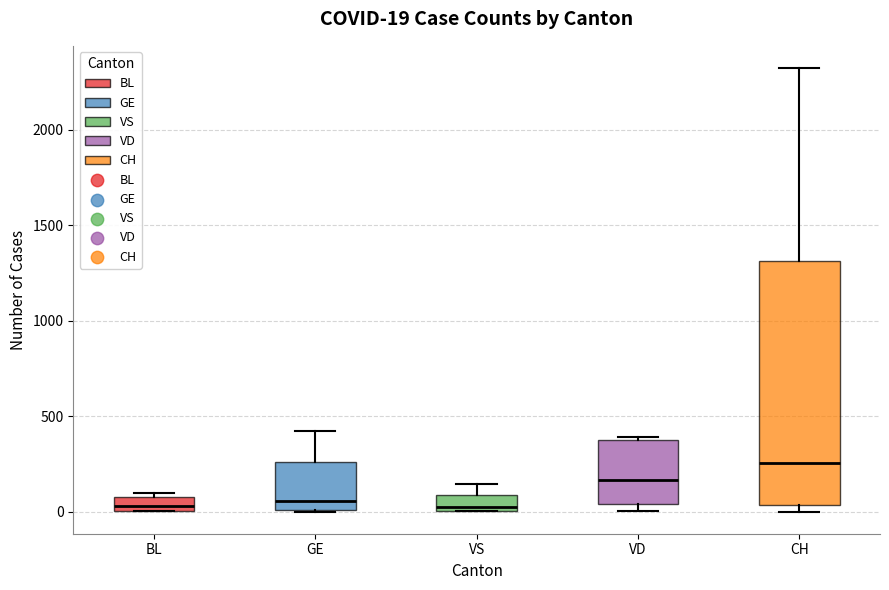

Comparing the boxes themselves (not the whiskers), which one is the tallest?

CH